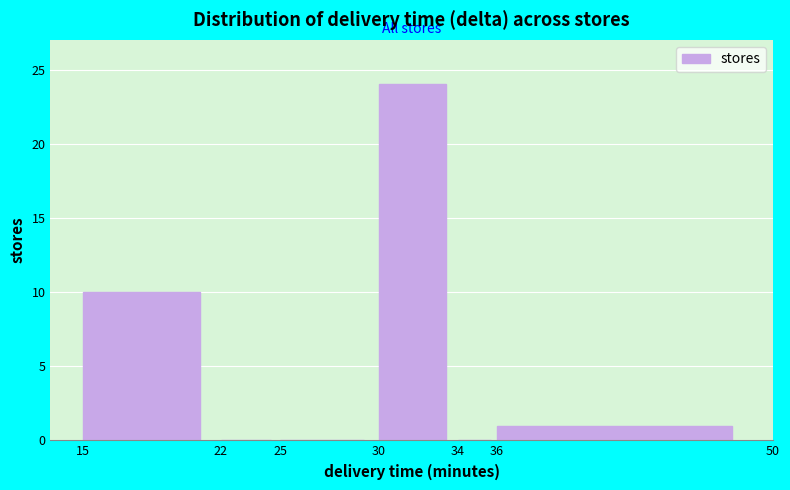

Reading left to right, list every bar in this chart as the range it spans on the x-axis followed by its height. The values are not printed on the chart, so give them approximately, as read against the axis.

15 to 22: 10
22 to 25: 0
25 to 30: 0
30 to 34: 24
34 to 36: 0
36 to 50: 1